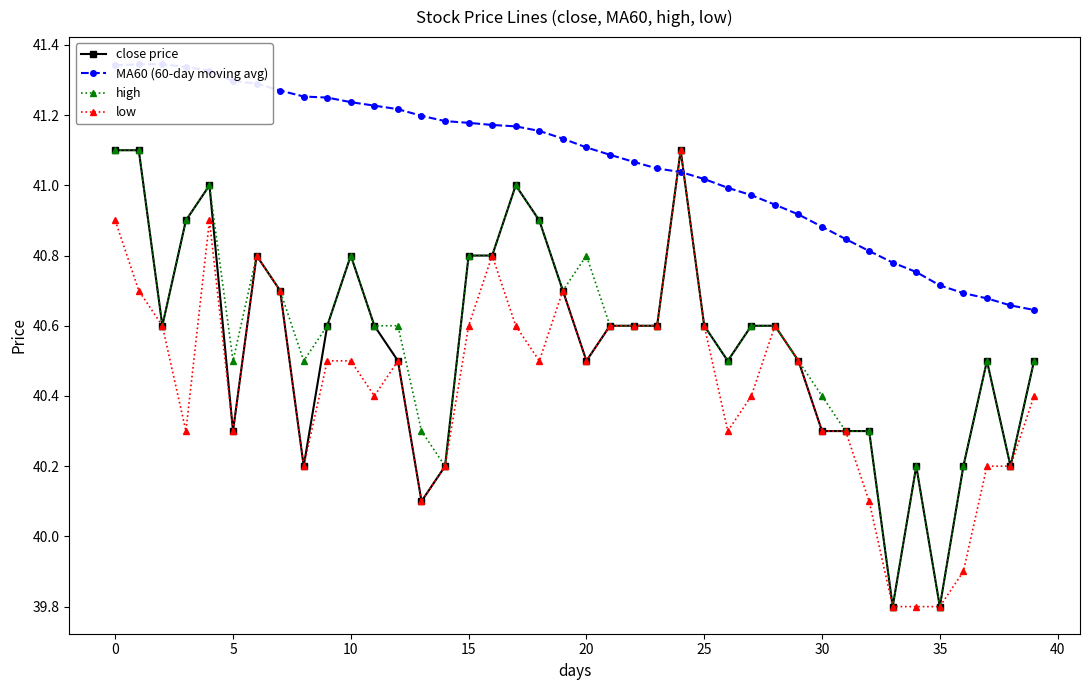

Reading right to left, what are all the values shown in this chart?

close price: 40.5	40.2	40.5	40.2	39.8	40.2	39.8	40.3	40.3	40.3	40.5	40.6	40.6	40.5	40.6	41.1	40.6	40.6	40.6	40.5	40.7	40.9	41.0	40.8	40.8	40.2	40.1	40.5	40.6	40.8	40.6	40.2	40.7	40.8	40.3	41.0	40.9	40.6	41.1	41.1
MA60 (60-day moving avg): 40.6	40.7	40.7	40.7	40.7	40.8	40.8	40.8	40.8	40.9	40.9	40.9	41.0	41.0	41.0	41.0	41.0	41.1	41.1	41.1	41.1	41.2	41.2	41.2	41.2	41.2	41.2	41.2	41.2	41.2	41.2	41.3	41.3	41.3	41.3	41.3	41.3	41.3	41.3	41.3
high: 40.5	40.2	40.5	40.2	39.8	40.2	39.8	40.3	40.3	40.4	40.5	40.6	40.6	40.5	40.6	41.1	40.6	40.6	40.6	40.8	40.7	40.9	41.0	40.8	40.8	40.2	40.3	40.6	40.6	40.8	40.6	40.5	40.7	40.8	40.5	41.0	40.9	40.6	41.1	41.1
low: 40.4	40.2	40.2	39.9	39.8	39.8	39.8	40.1	40.3	40.3	40.5	40.6	40.4	40.3	40.6	41.1	40.6	40.6	40.6	40.5	40.7	40.5	40.6	40.8	40.6	40.2	40.1	40.5	40.4	40.5	40.5	40.2	40.7	40.8	40.3	40.9	40.3	40.6	40.7	40.9